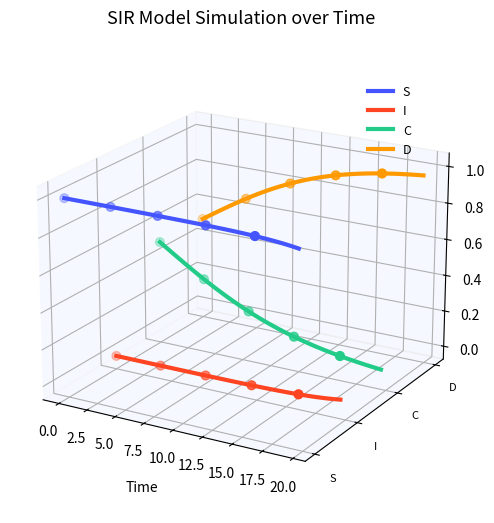

Which series has the largest Y range (max minus min)?

C